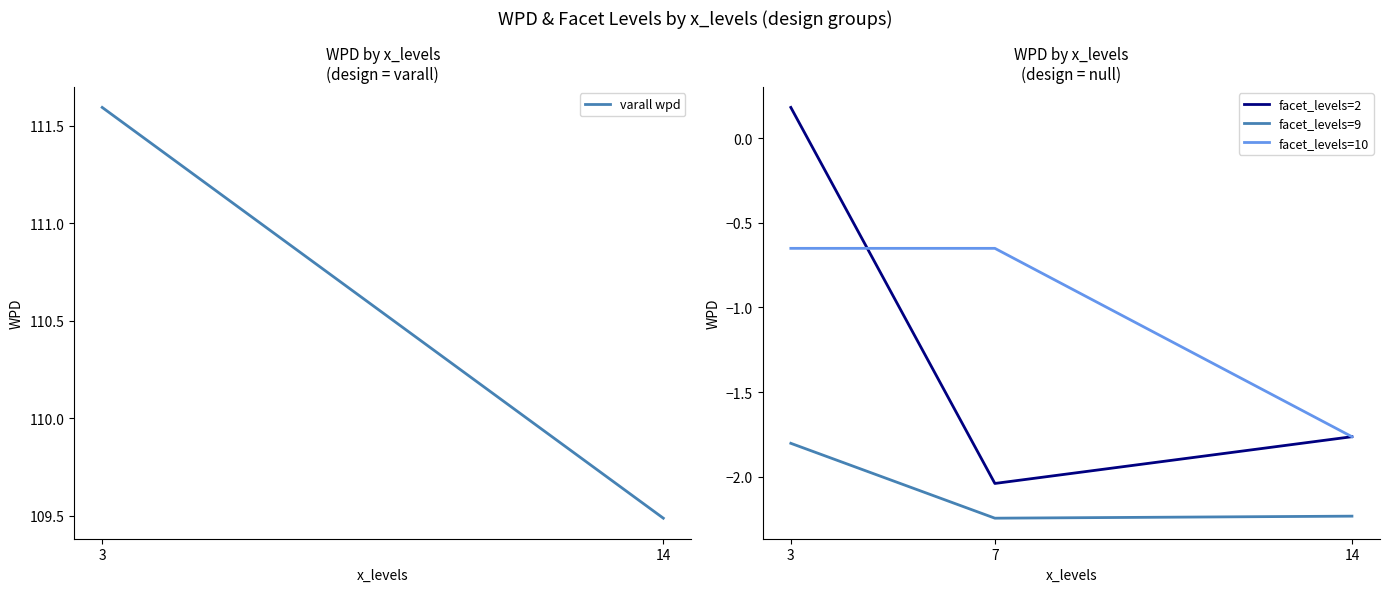

The value of facet_levels=10 at 14 is -1.8. True or false?

True